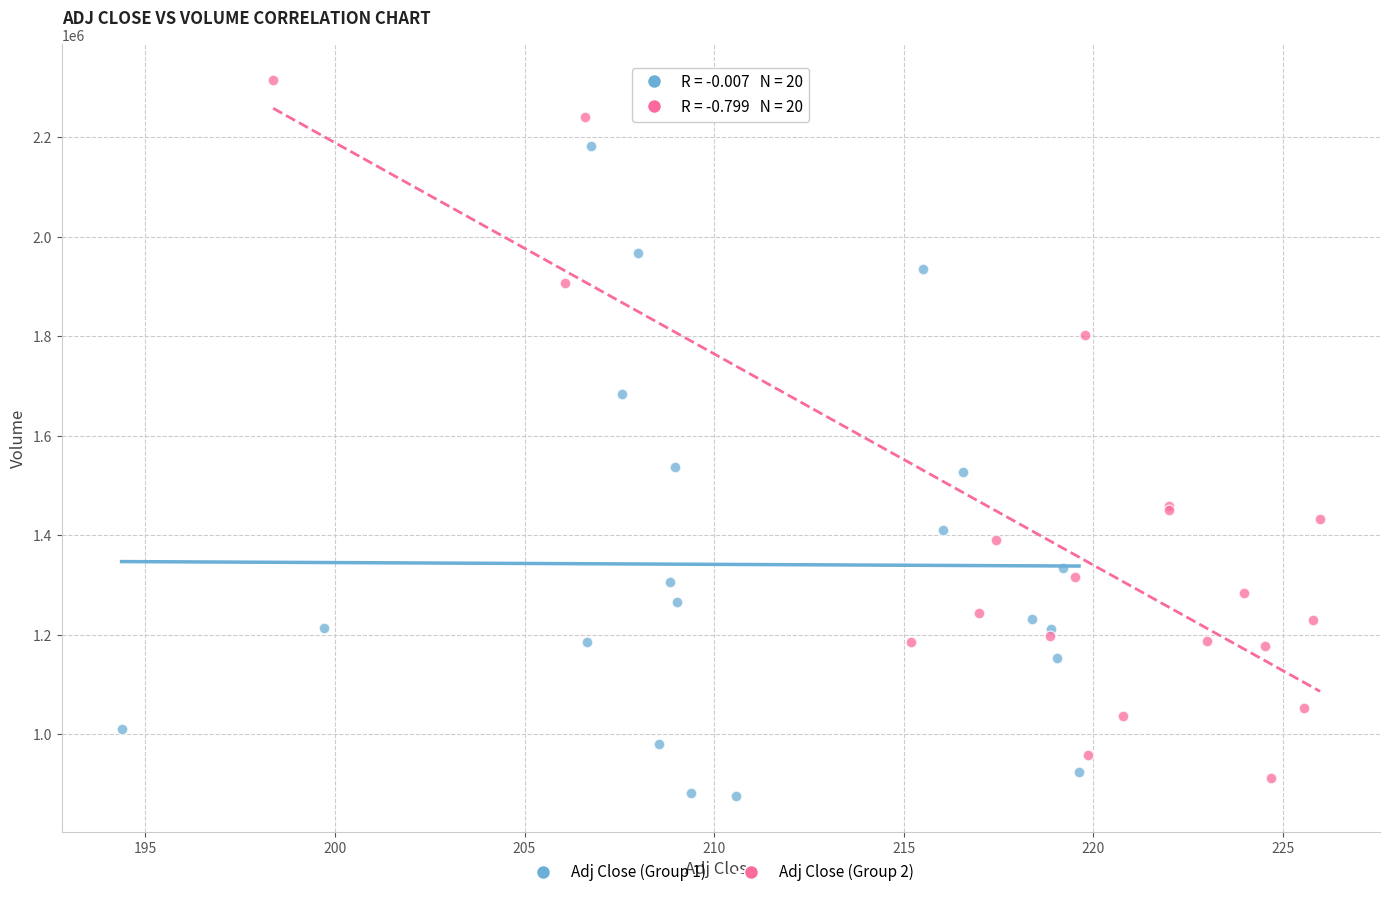

What are all the series names shown in the legend?

Adj Close (Group 1), Adj Close (Group 2)